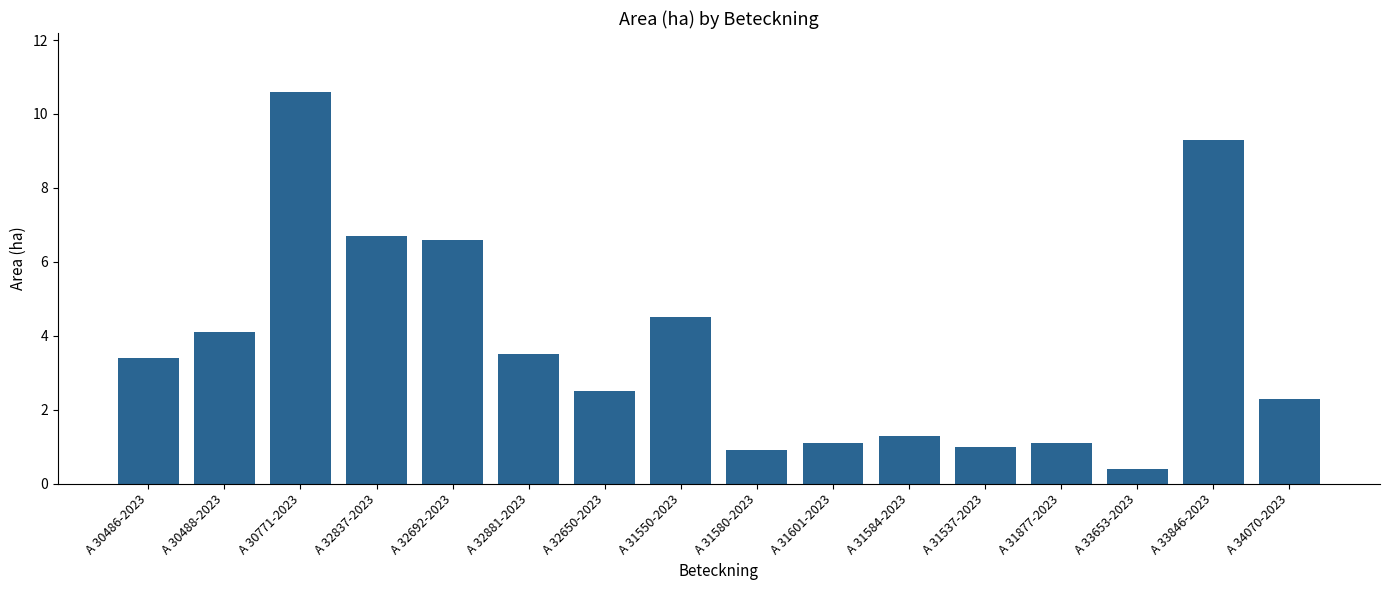

What is the minimum value shown in the chart?

0.4